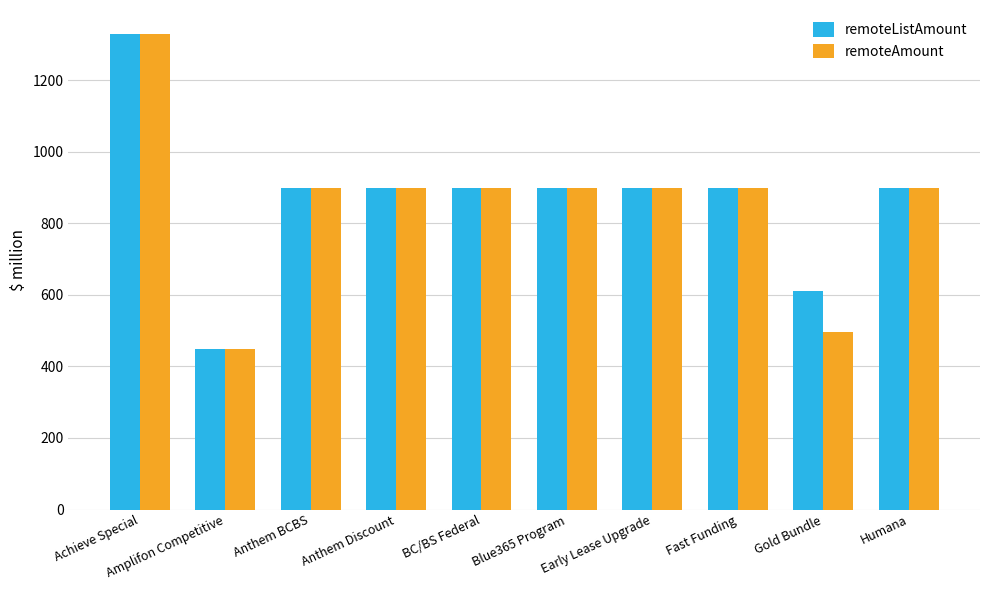

What is the minimum value for remoteListAmount?

450